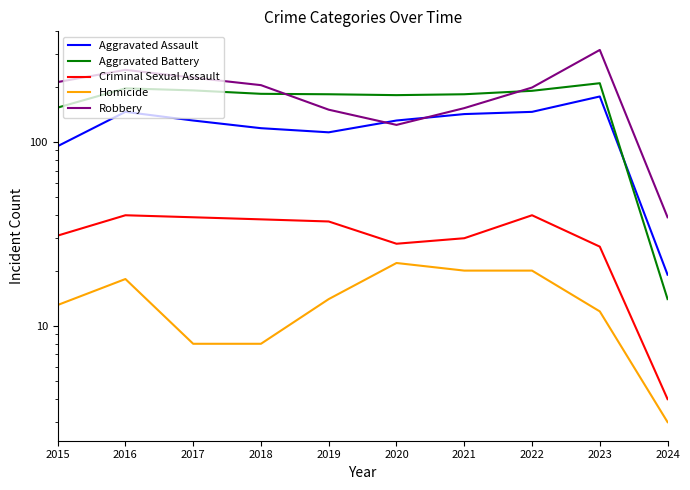

Between 2021 and 2019, which is larger?

2021